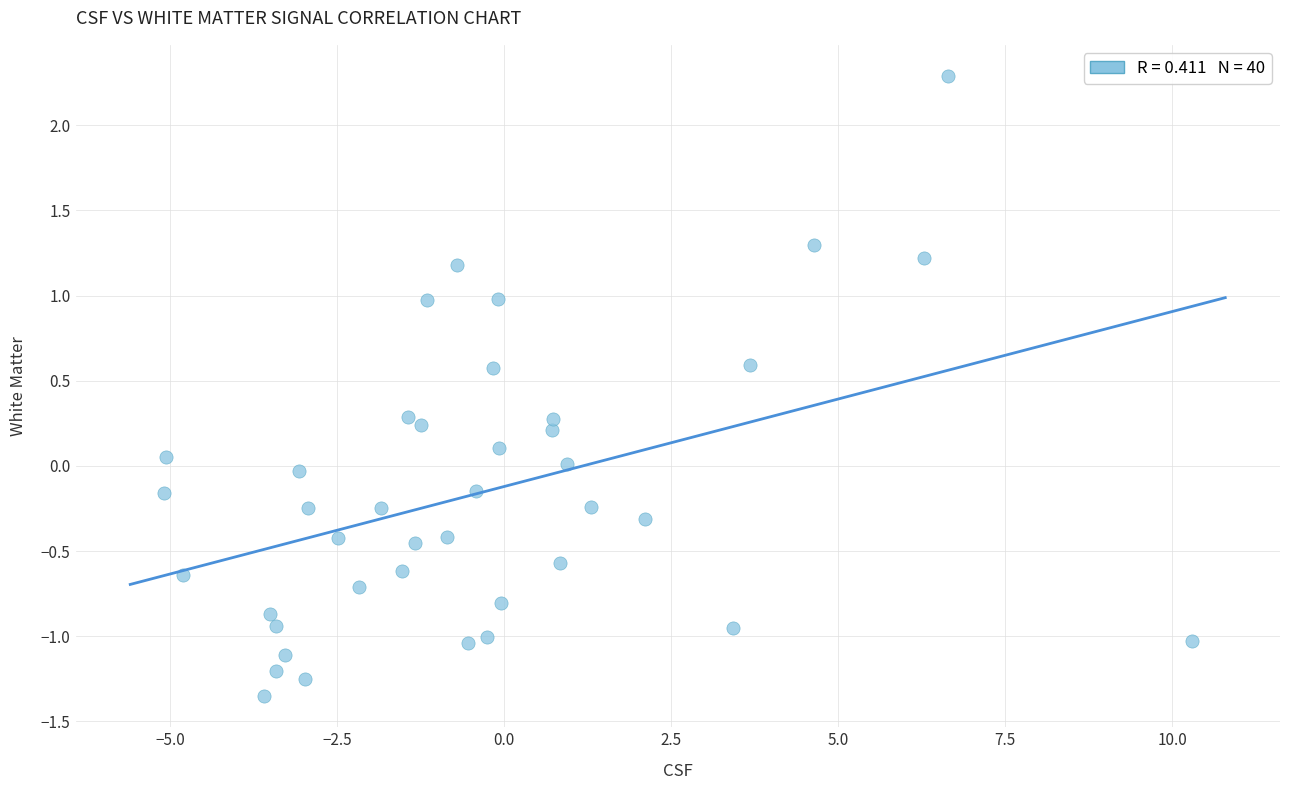

What is the range of X values (max minus min)?

15.4